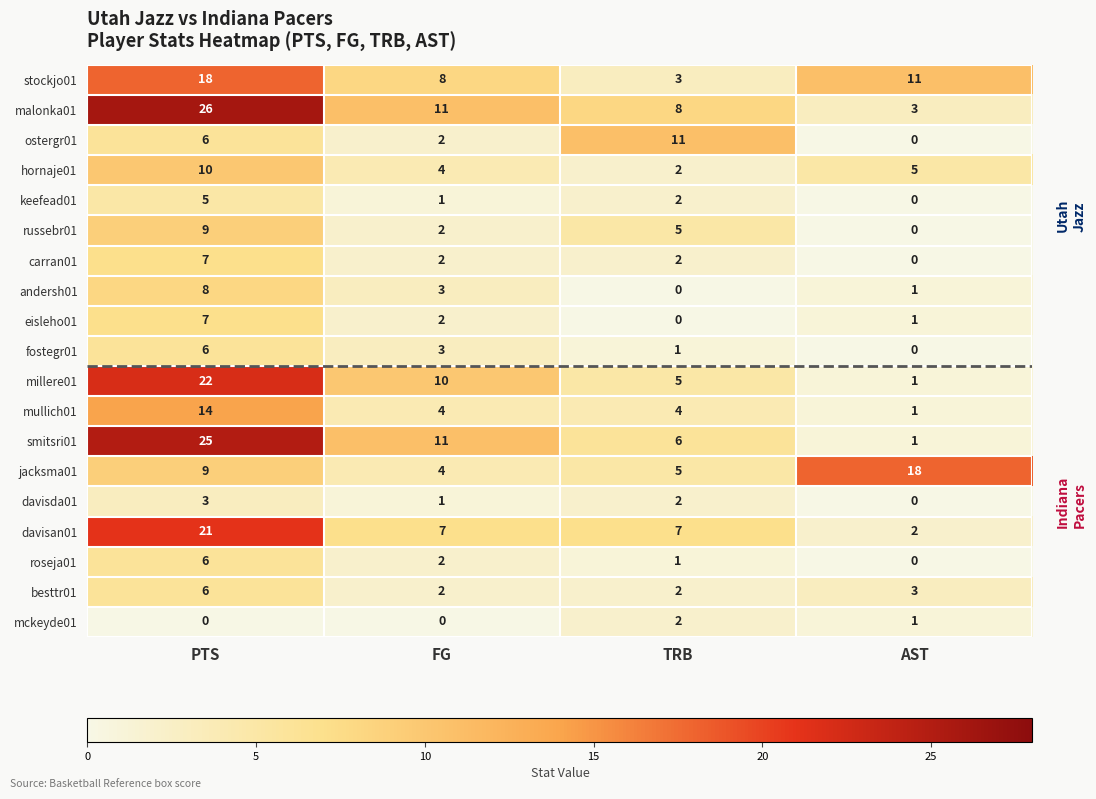

Where is keefead01 nearest to the value 2?

TRB